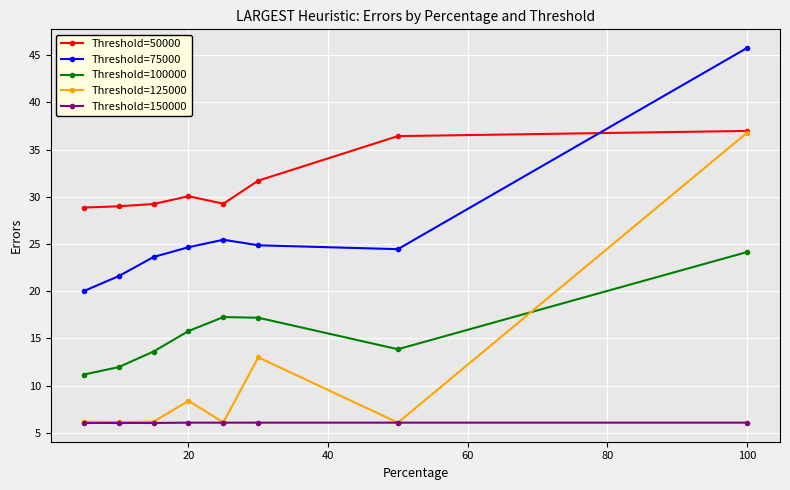

Rank the series by their average value, from lowest to highest.

Threshold=150000, Threshold=125000, Threshold=100000, Threshold=75000, Threshold=50000